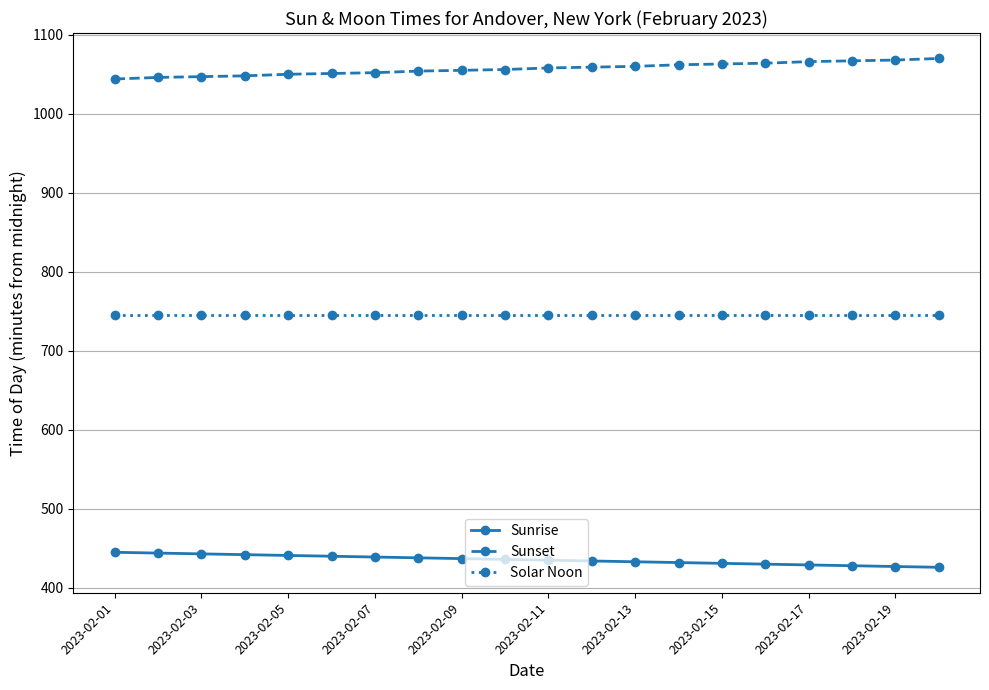

What is the greatest value displayed?

1070